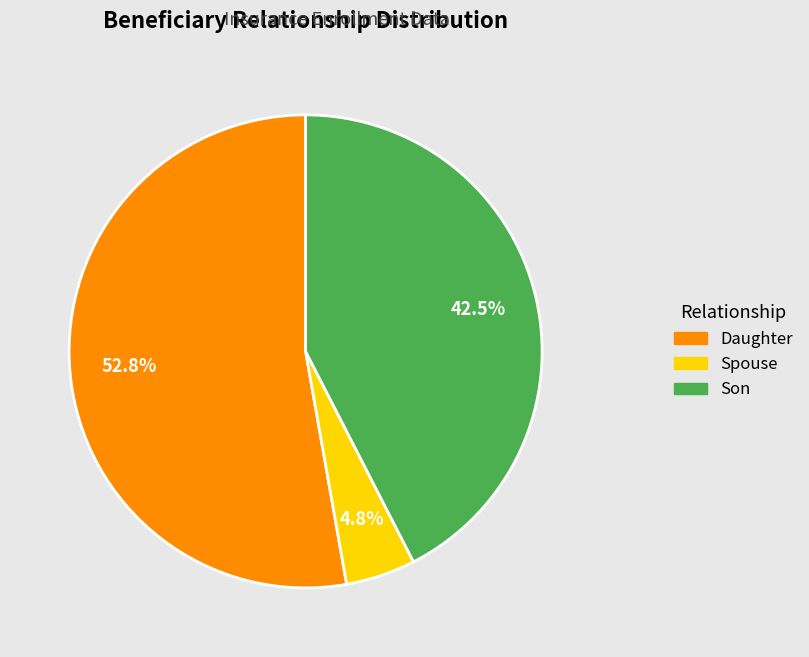

Is there a majority slice in this chart?

Yes